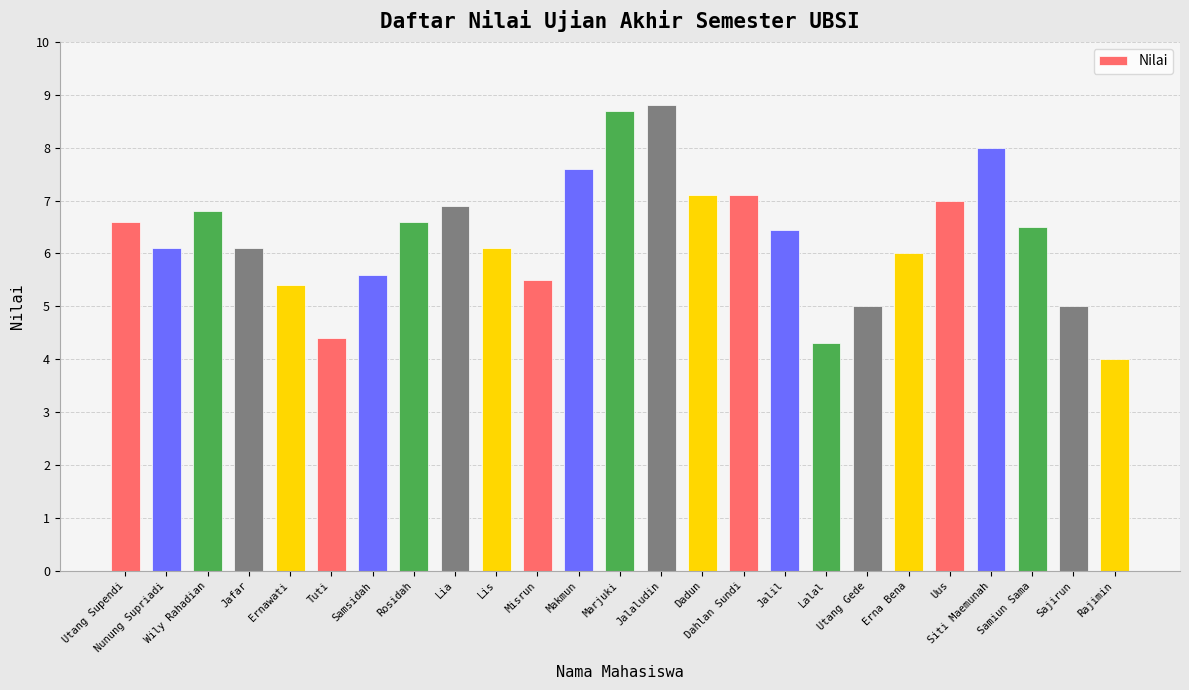

What is the difference between the values at Rosidah and Wily Rahadian?

0.2